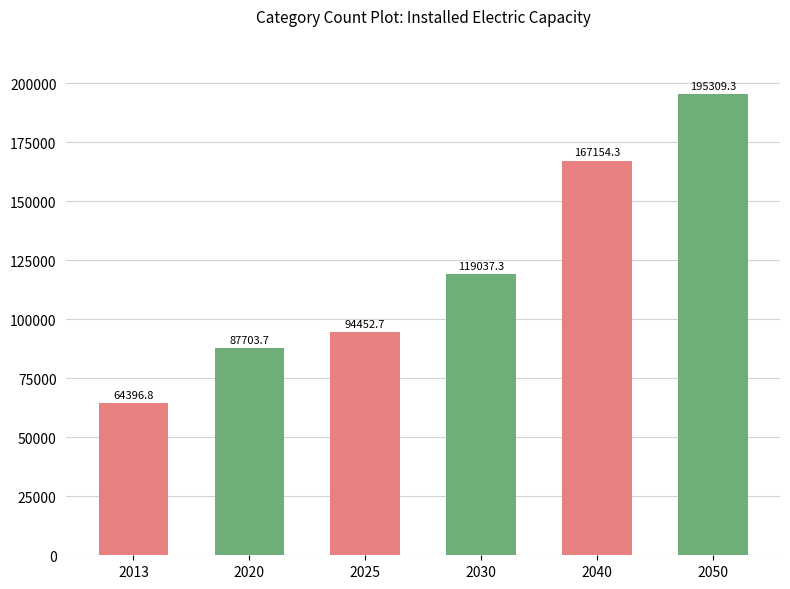

What is the change in value from 2020 to 2040?

+79450.6